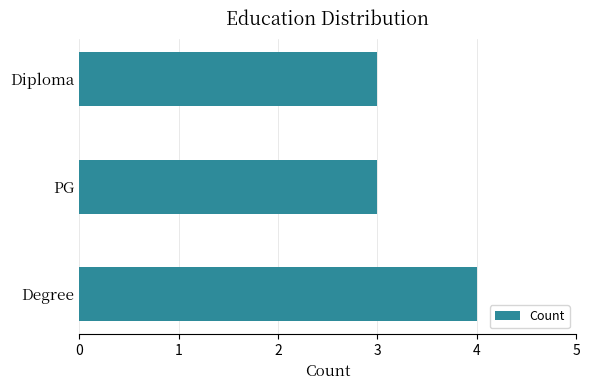

Does the chart contain any negative values?

No